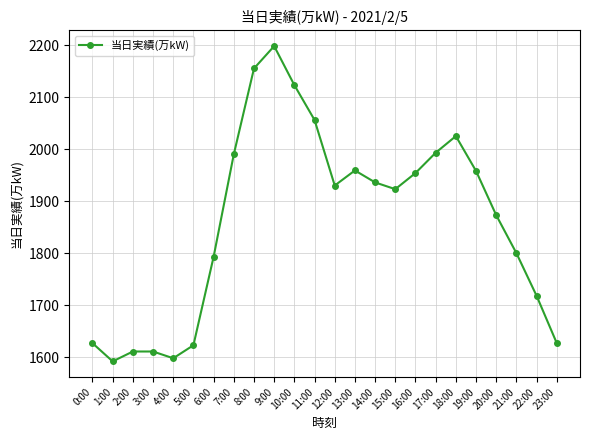

True or false: the data shows 2056 at 11:00.

True